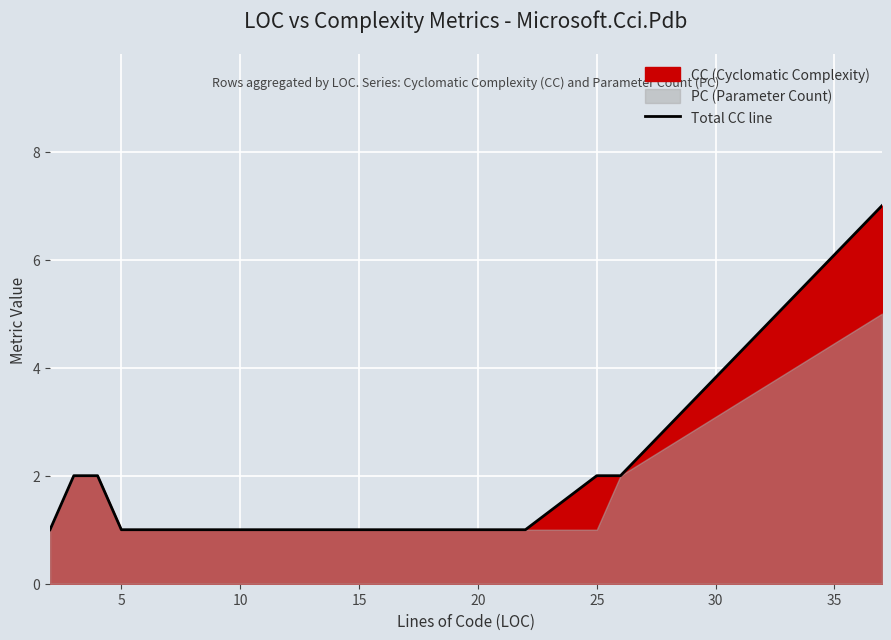

The Total CC line series shows 1 at 5. True or false?

True